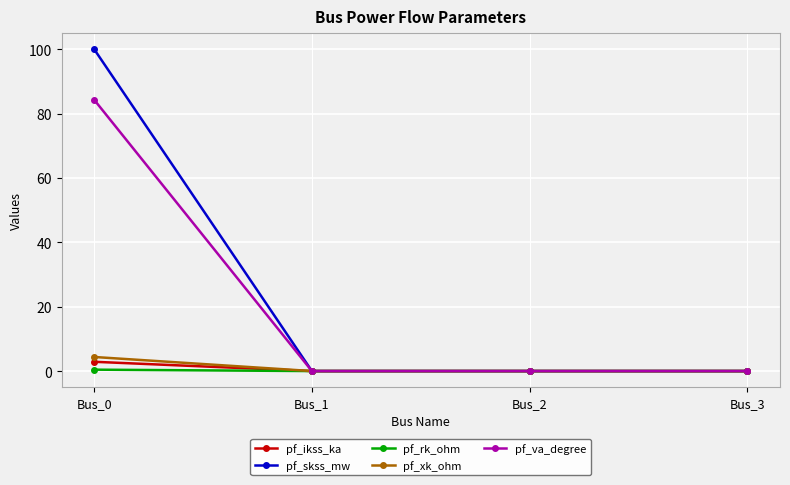

Which series has the widest spread of values?

pf_skss_mw